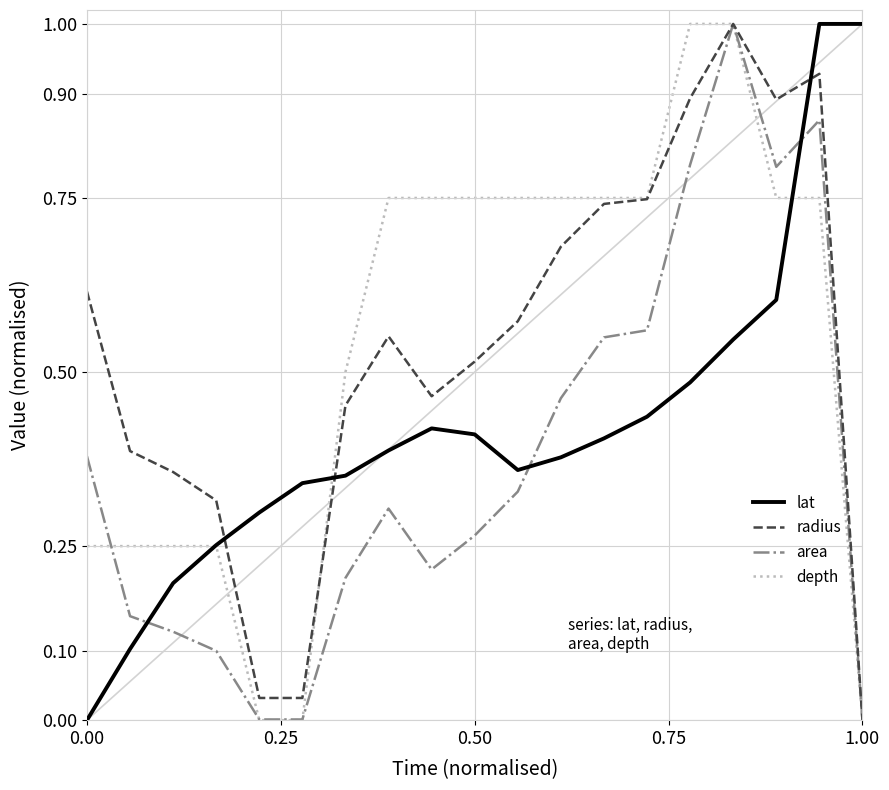

How many intersections are there between area and lat?

3